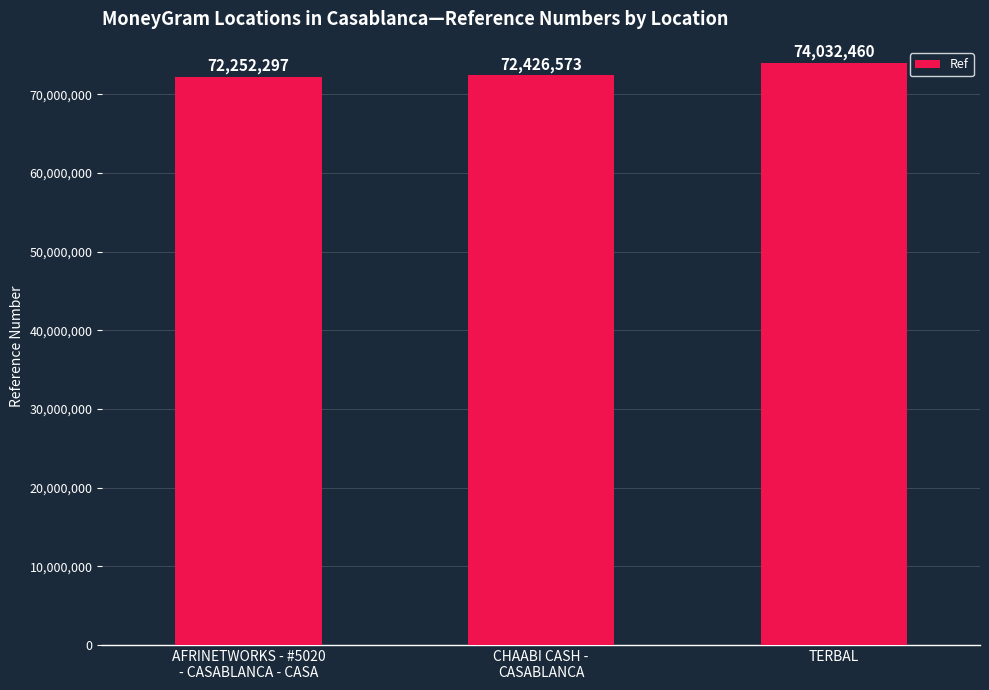

How many categories are shown in the chart?

3